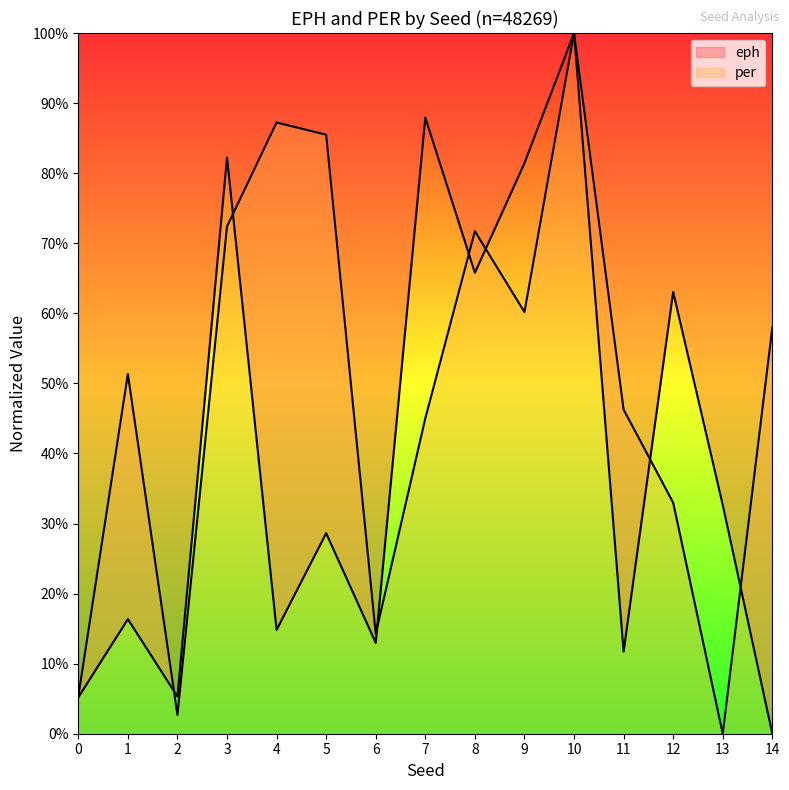

What is the sum of the per values at 9 and 2?

6.3